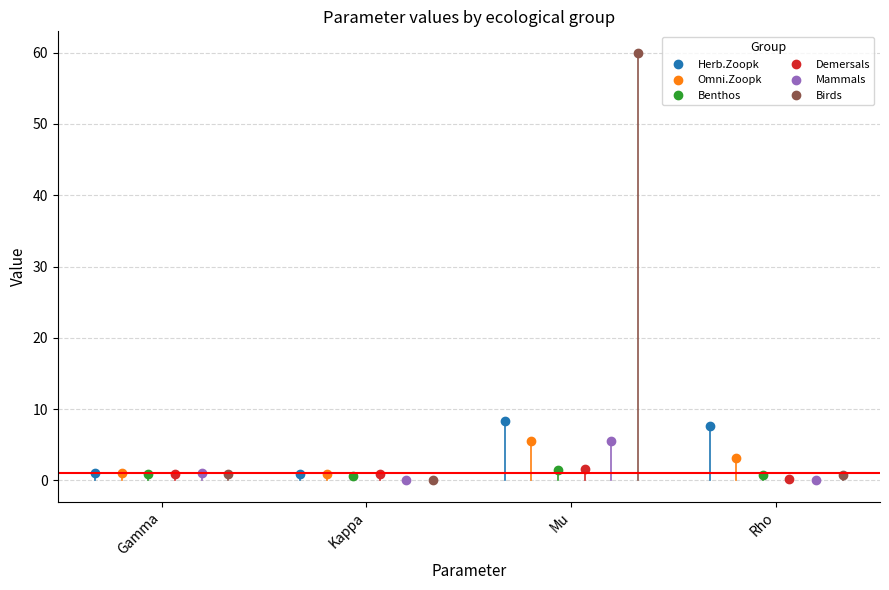

Which series has the widest spread of values?

Birds